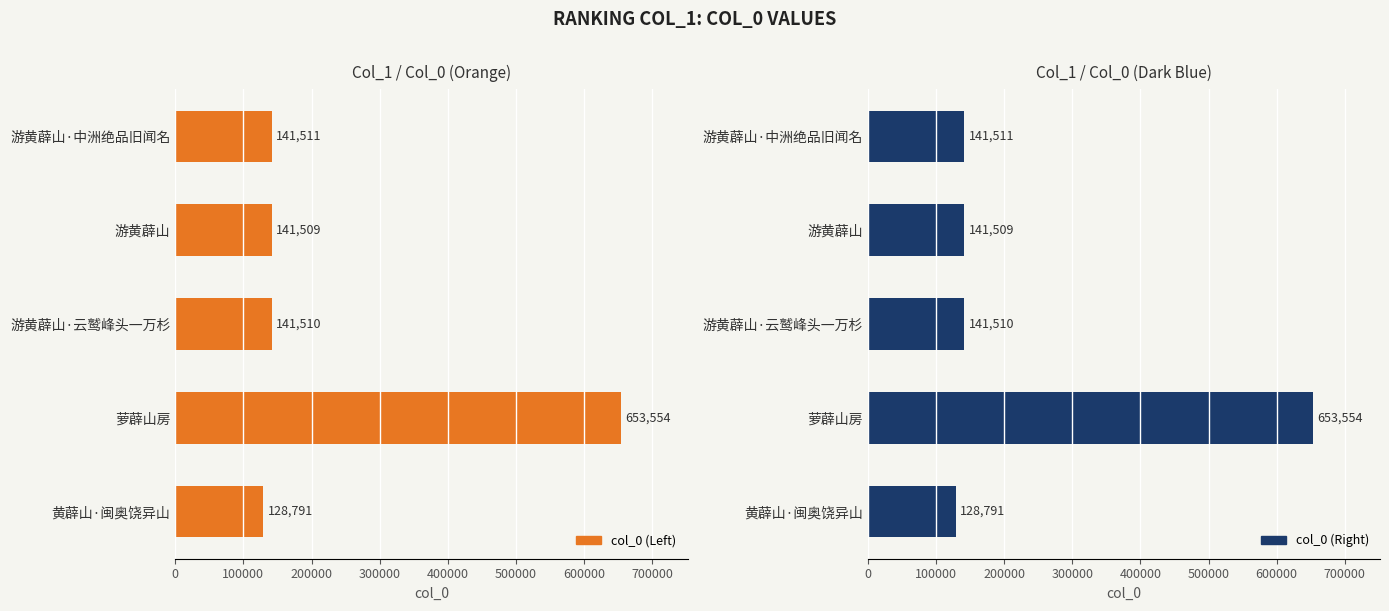

Between 游黄薜山 and 黄薜山·闽奥饶异山, which series saw the biggest shift?

col_0 (Left)